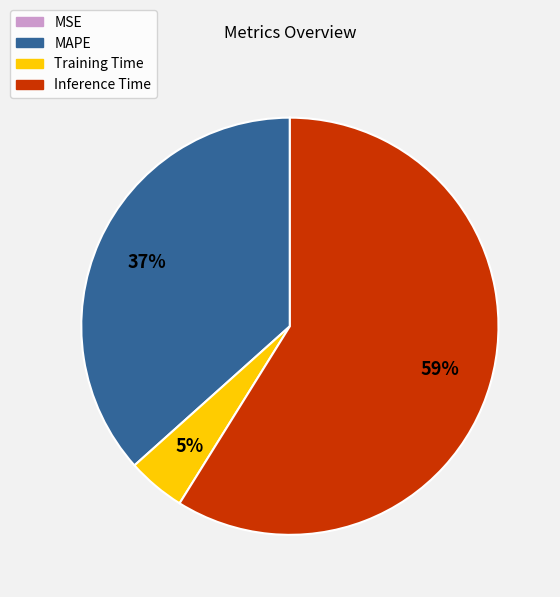

What is the largest slice in the pie chart?

Inference Time